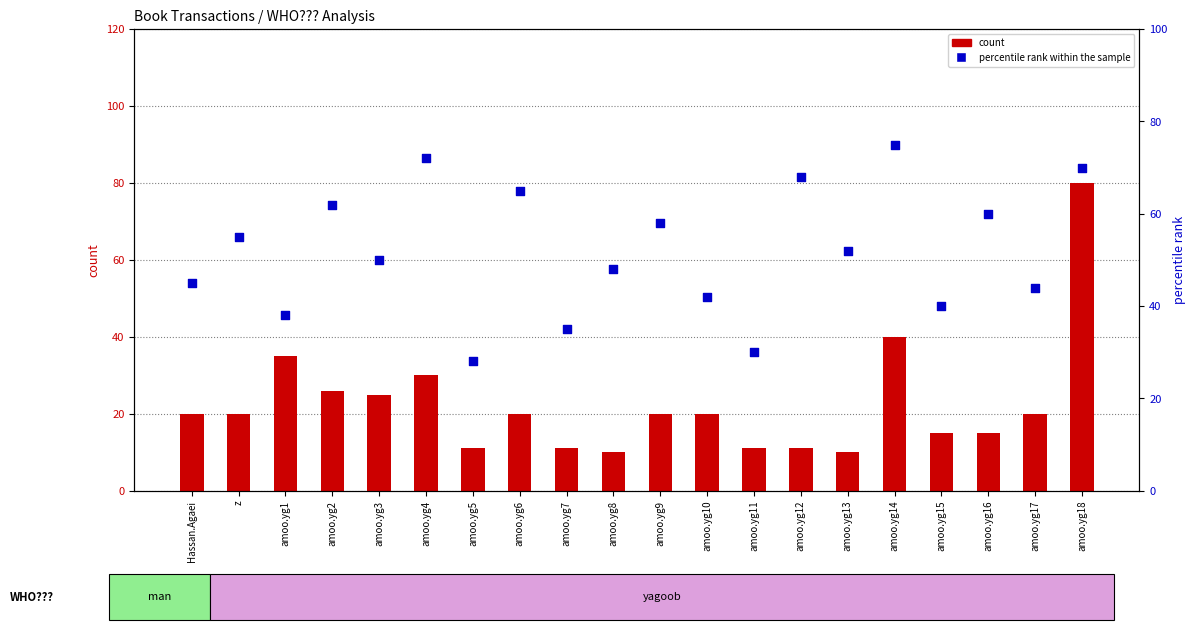

At how many categories does at least one series exceed 34?

18